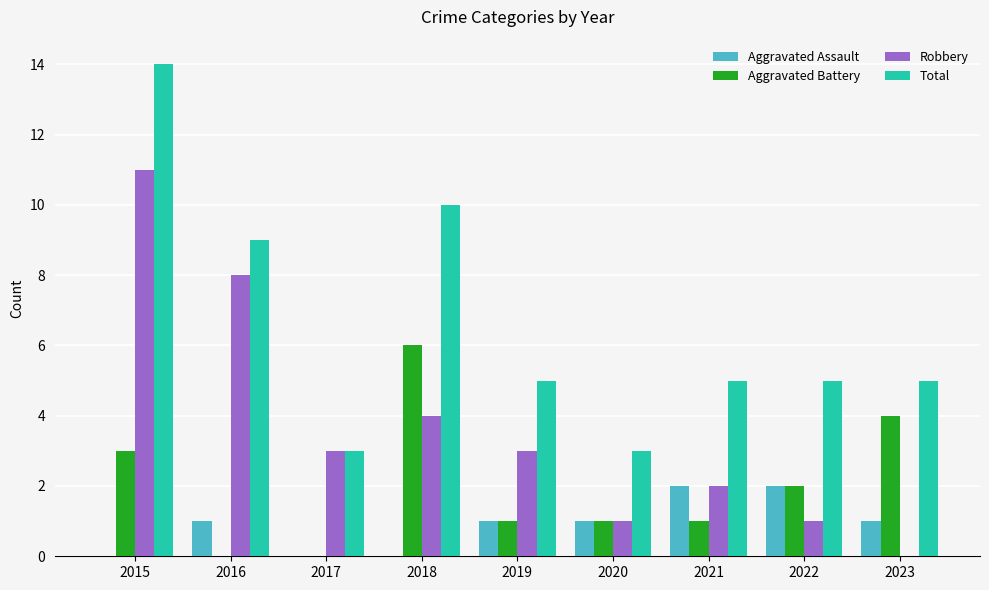

Are the bars horizontal?

No